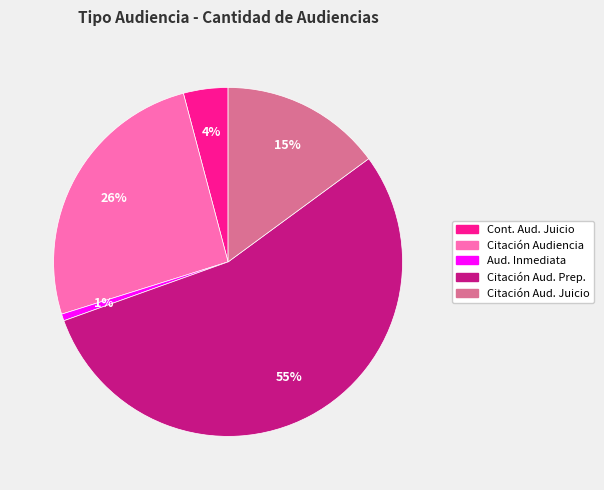

To the nearest percent, what is the average slice percentage?

20%